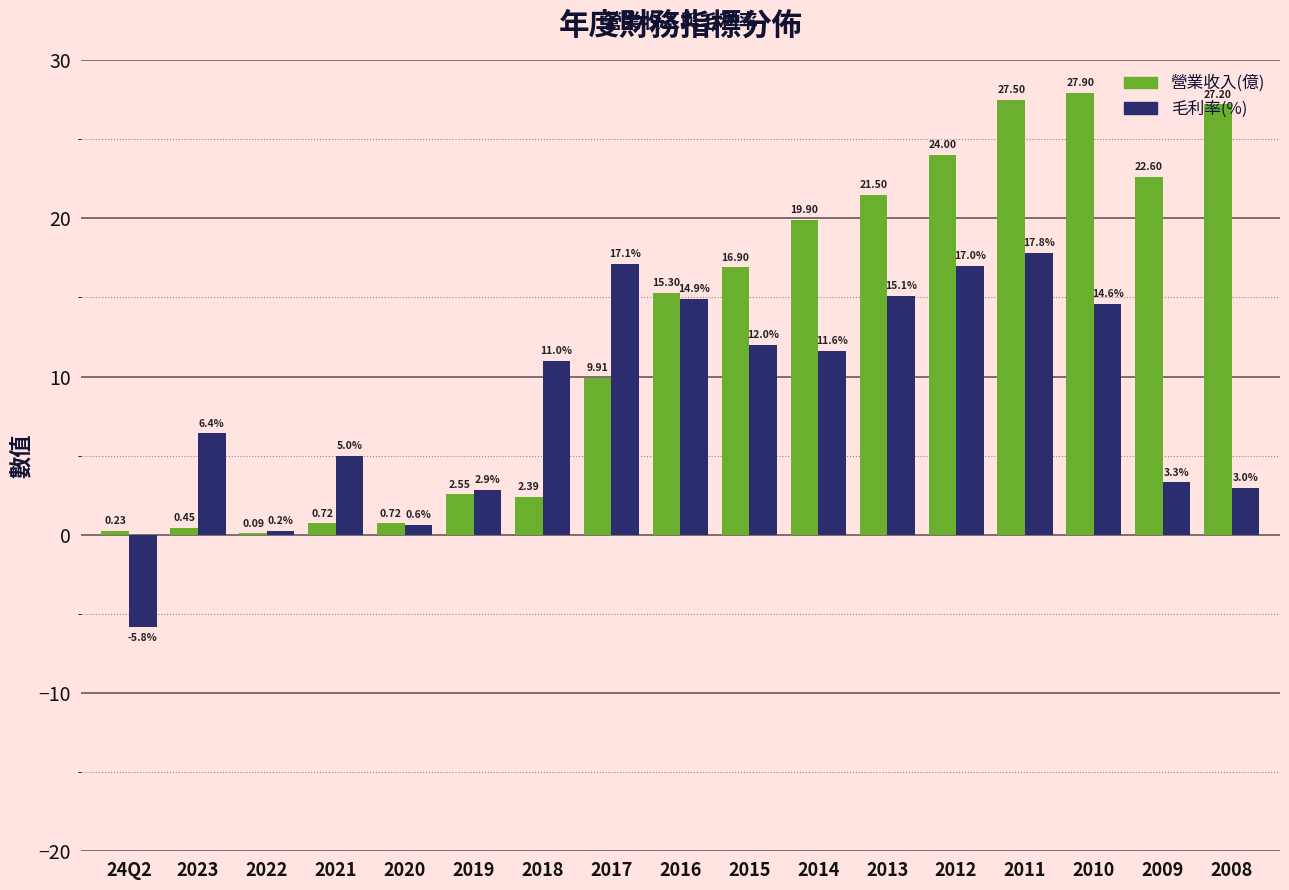

Between 2015 and 2009, which series saw the biggest shift?

毛利率(%)